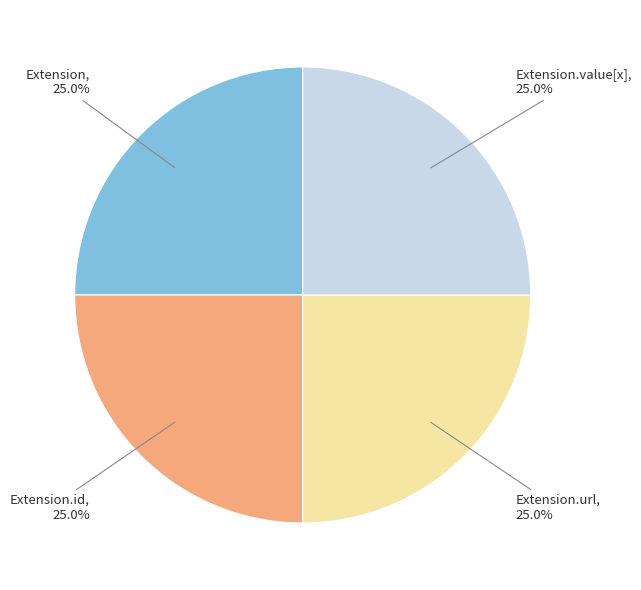

Does any single category account for the majority?

No